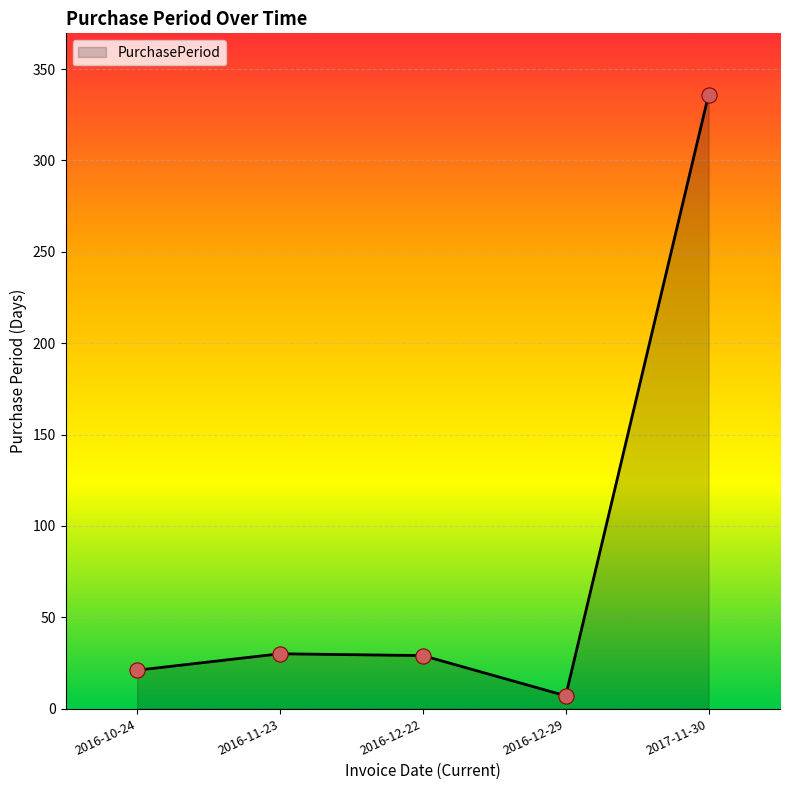

What is the change in value from 2016-11-23 to 2016-12-29?

-23